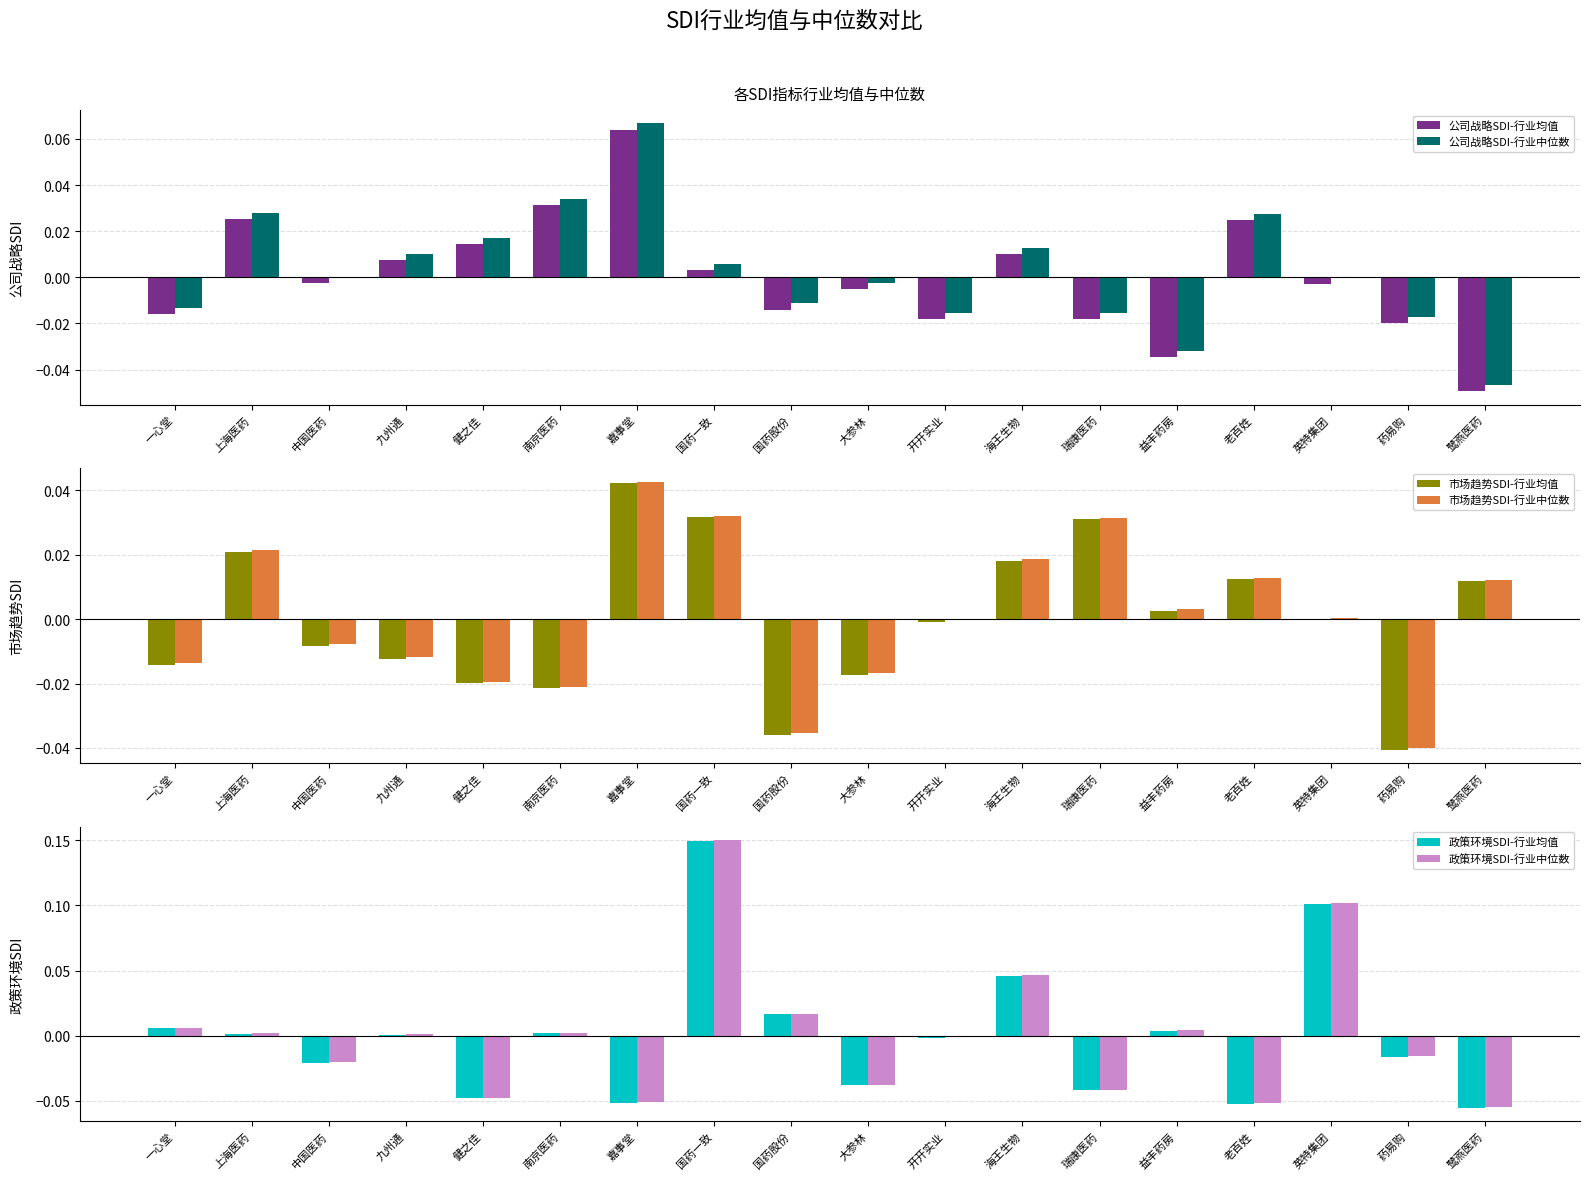

Which series changed the most between 嘉事堂 and 国药一致?

政策环境SDI-行业均值